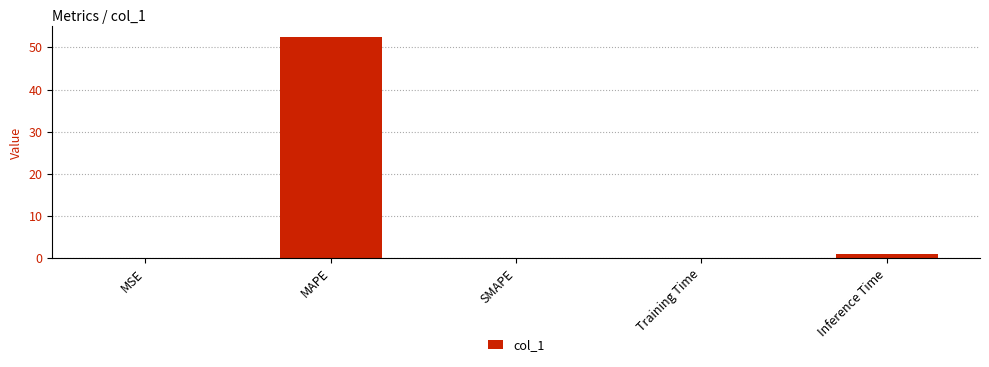

Are the bars grouped side by side (vs. stacked)?

No